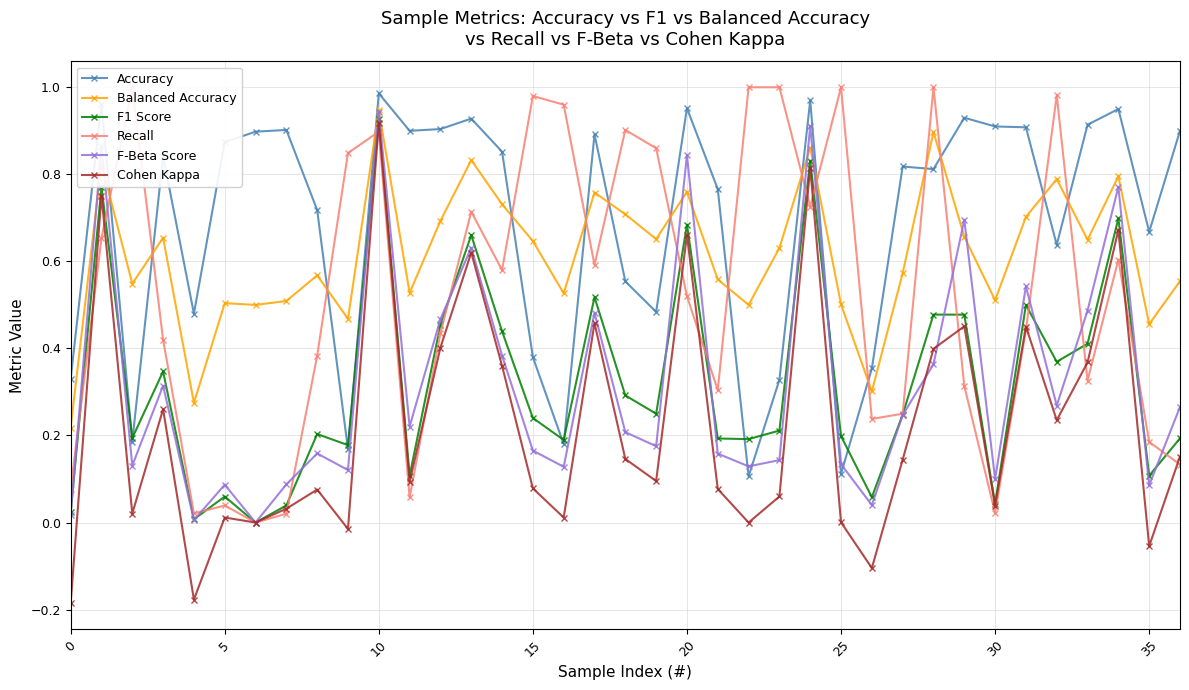

Which series has the widest spread of values?

Cohen Kappa